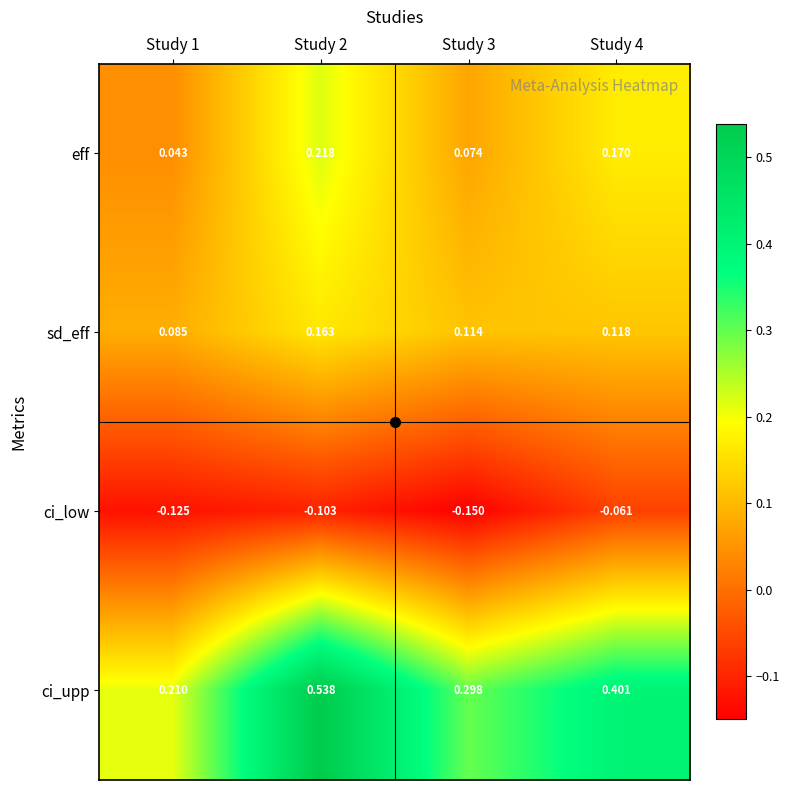

Which series has the widest spread of values?

ci_upp